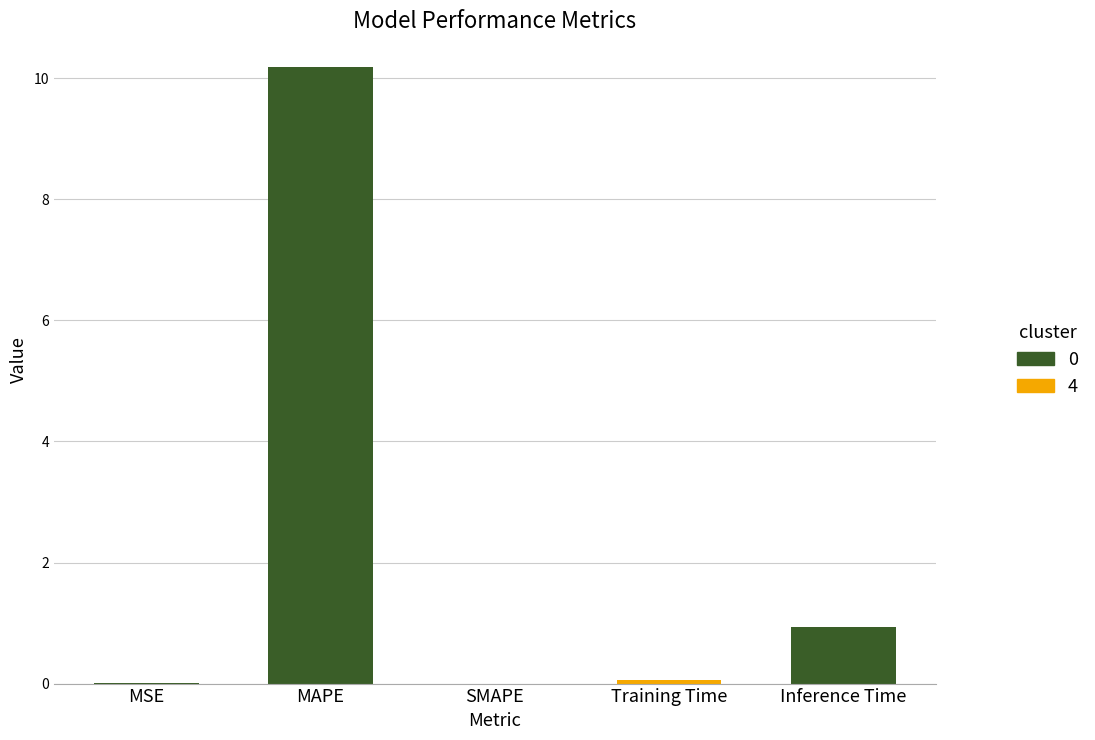

What is the change in value from Training Time to Inference Time?

+0.9